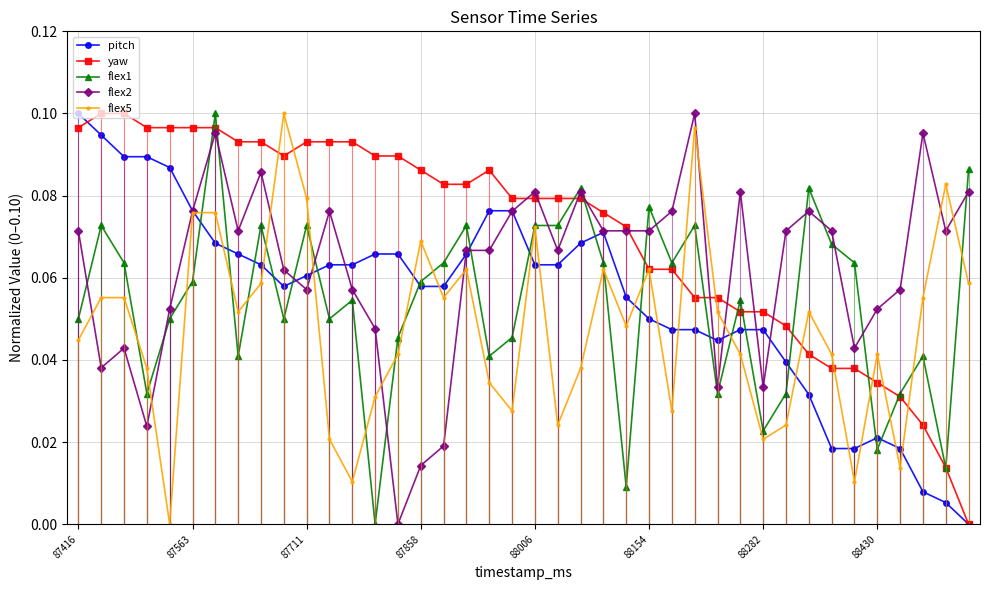

Which series has the largest total across all categories?

yaw